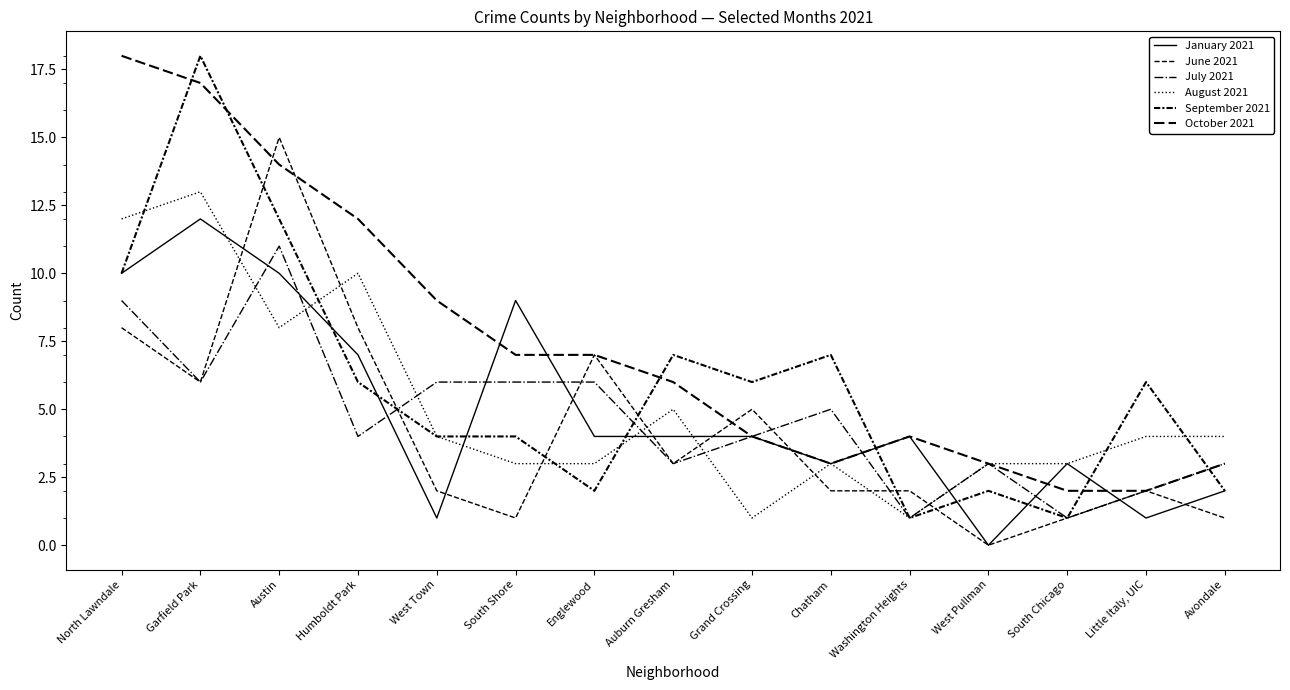

Reading right to left, list all the values displayed in this chart.

January 2021: Avondale=2	Little Italy, UIC=1	South Chicago=3	West Pullman=0	Washington Heights=4	Chatham=3	Grand Crossing=4	Auburn Gresham=4	Englewood=4	South Shore=9	West Town=1	Humboldt Park=7	Austin=10	Garfield Park=12	North Lawndale=10
June 2021: Avondale=1	Little Italy, UIC=2	South Chicago=1	West Pullman=0	Washington Heights=2	Chatham=2	Grand Crossing=5	Auburn Gresham=3	Englewood=7	South Shore=1	West Town=2	Humboldt Park=8	Austin=15	Garfield Park=6	North Lawndale=8
July 2021: Avondale=3	Little Italy, UIC=2	South Chicago=1	West Pullman=3	Washington Heights=1	Chatham=5	Grand Crossing=4	Auburn Gresham=3	Englewood=6	South Shore=6	West Town=6	Humboldt Park=4	Austin=11	Garfield Park=6	North Lawndale=9
August 2021: Avondale=4	Little Italy, UIC=4	South Chicago=3	West Pullman=3	Washington Heights=1	Chatham=3	Grand Crossing=1	Auburn Gresham=5	Englewood=3	South Shore=3	West Town=4	Humboldt Park=10	Austin=8	Garfield Park=13	North Lawndale=12
September 2021: Avondale=2	Little Italy, UIC=6	South Chicago=1	West Pullman=2	Washington Heights=1	Chatham=7	Grand Crossing=6	Auburn Gresham=7	Englewood=2	South Shore=4	West Town=4	Humboldt Park=6	Austin=12	Garfield Park=18	North Lawndale=10
October 2021: Avondale=3	Little Italy, UIC=2	South Chicago=2	West Pullman=3	Washington Heights=4	Chatham=3	Grand Crossing=4	Auburn Gresham=6	Englewood=7	South Shore=7	West Town=9	Humboldt Park=12	Austin=14	Garfield Park=17	North Lawndale=18